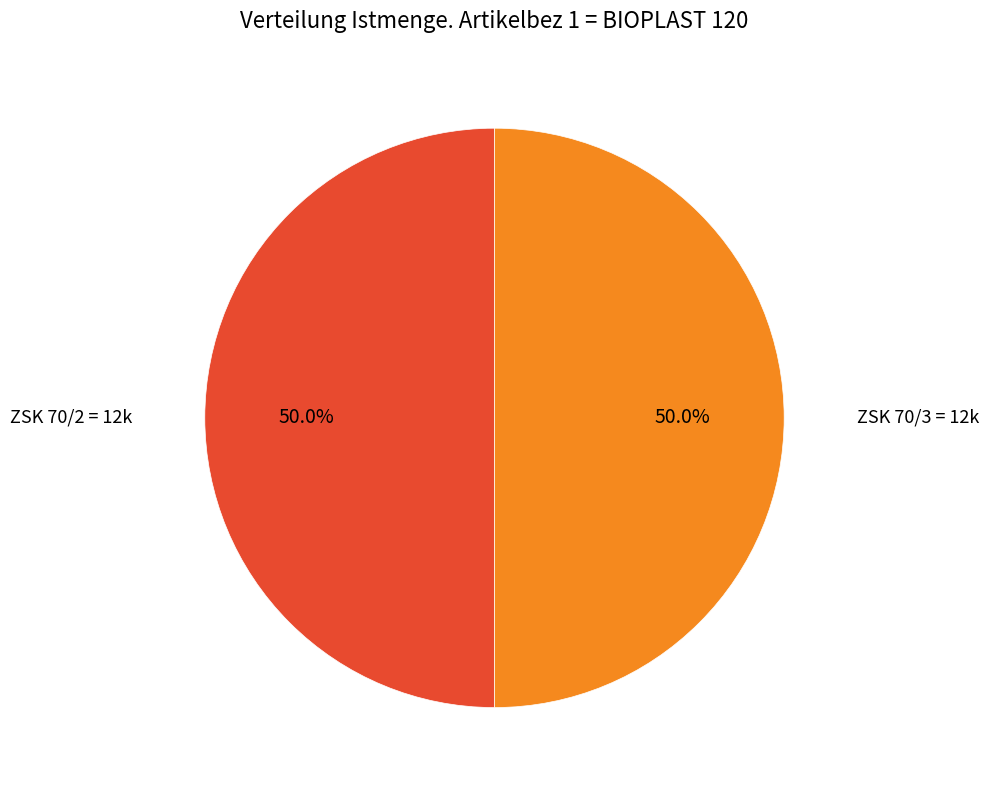

What is the ratio of the value at ZSK 70/3 to the value at ZSK 70/2?

1.0